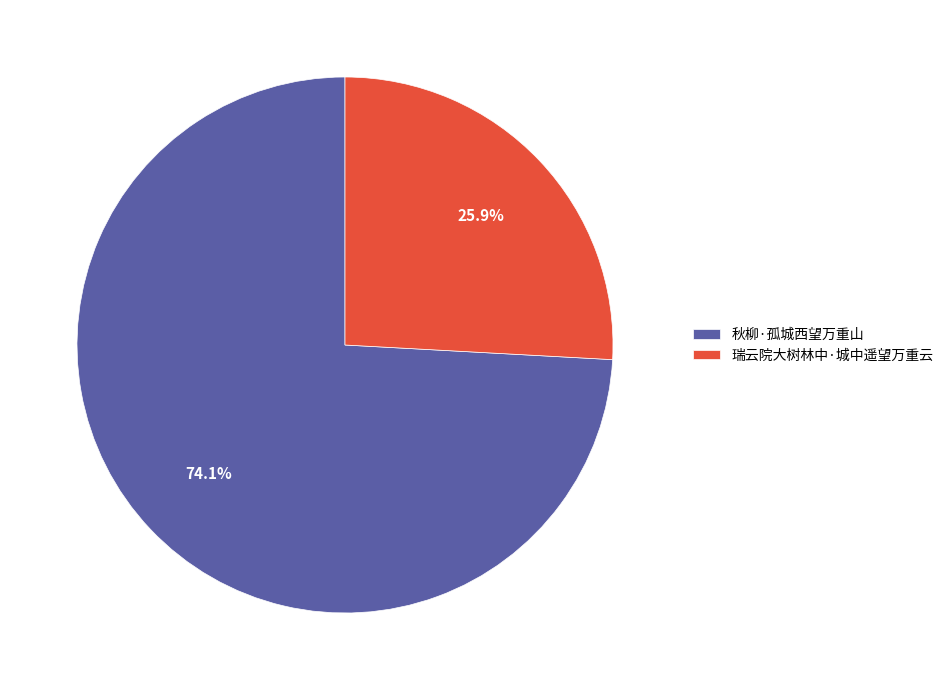

Which slice is the smallest?

瑞云院大树林中·城中遥望万重云